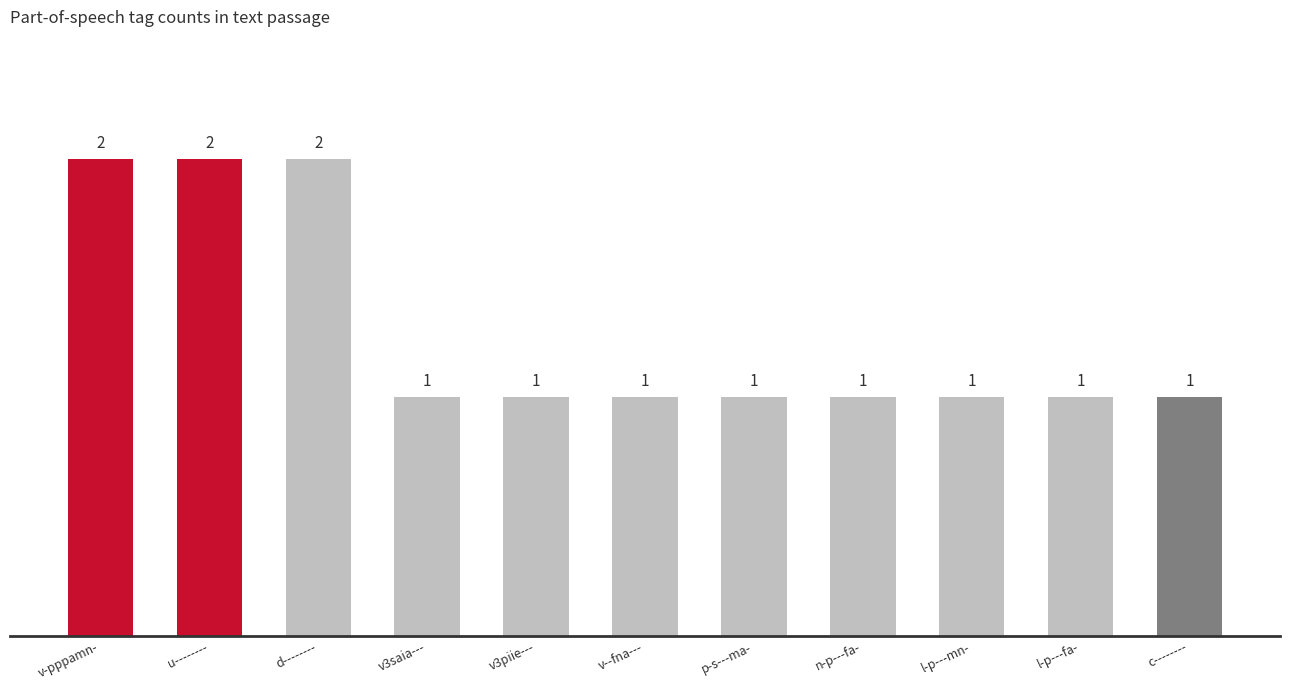

True or false: the data shows 1 at l-p---fa-.

True